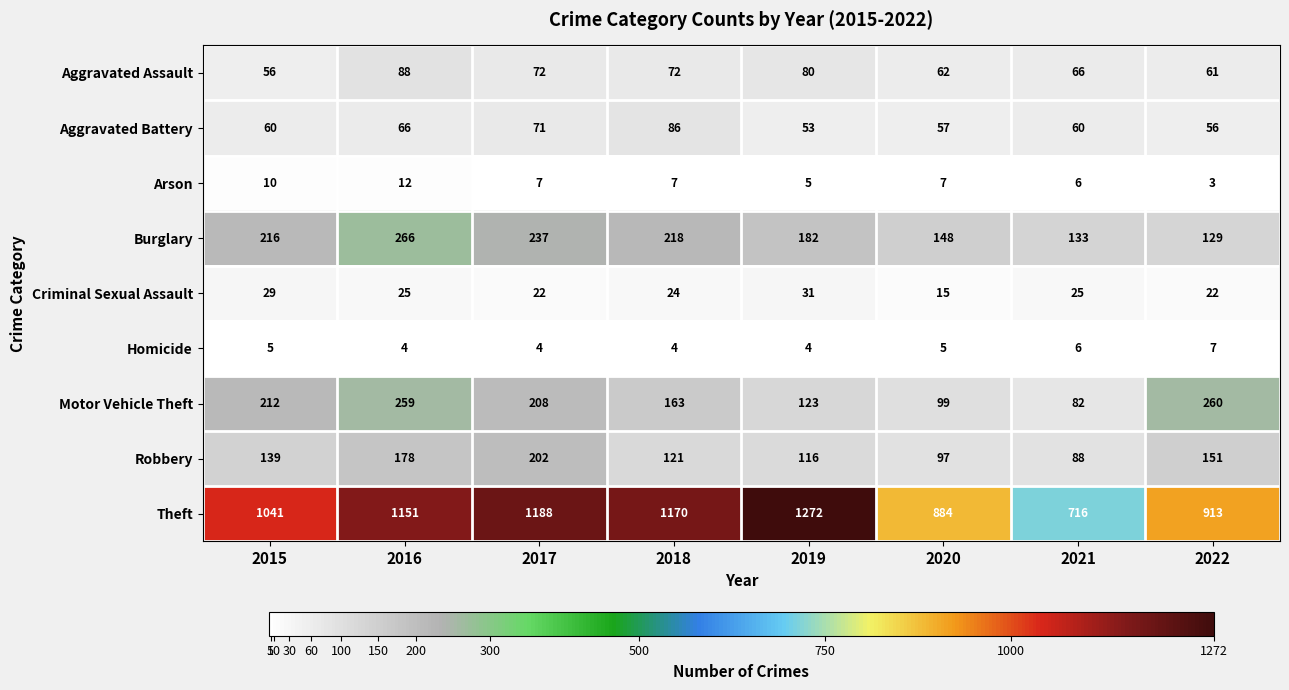

What is the sum of all Criminal Sexual Assault values?

193